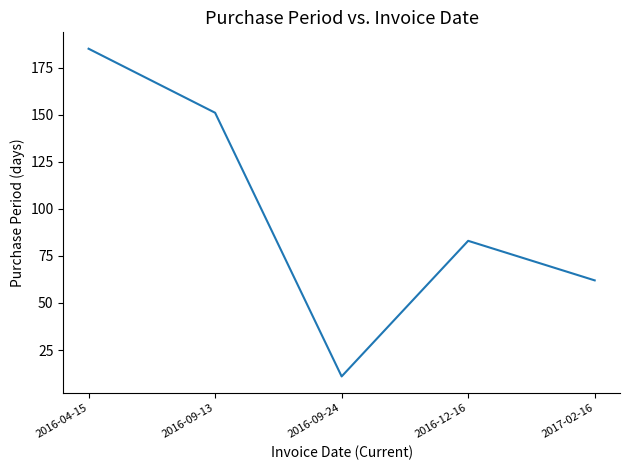

What is the ratio of the value at 2016-12-16 to the value at 2016-09-13?

0.5